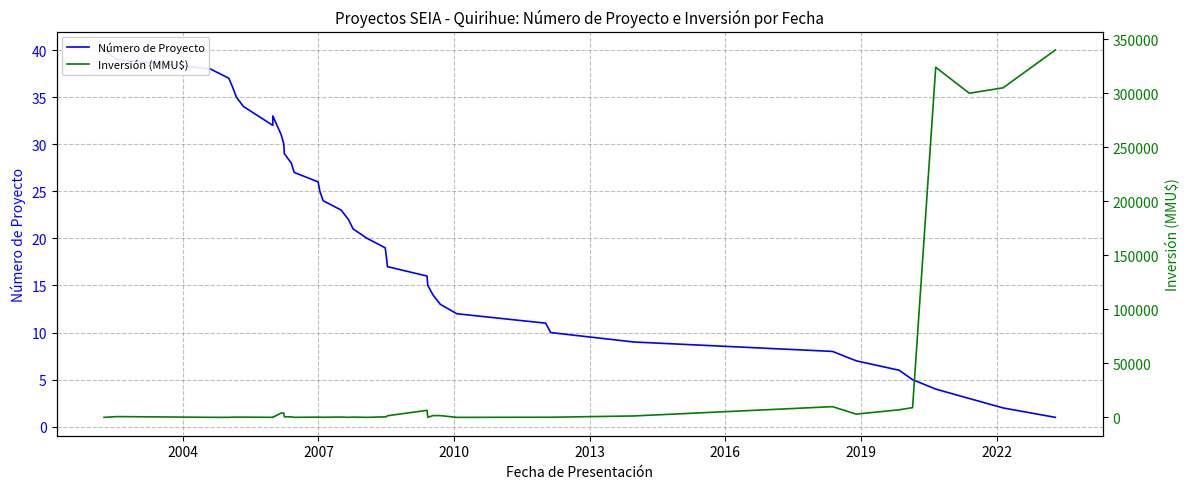

Count the number of categories in the chart.

40